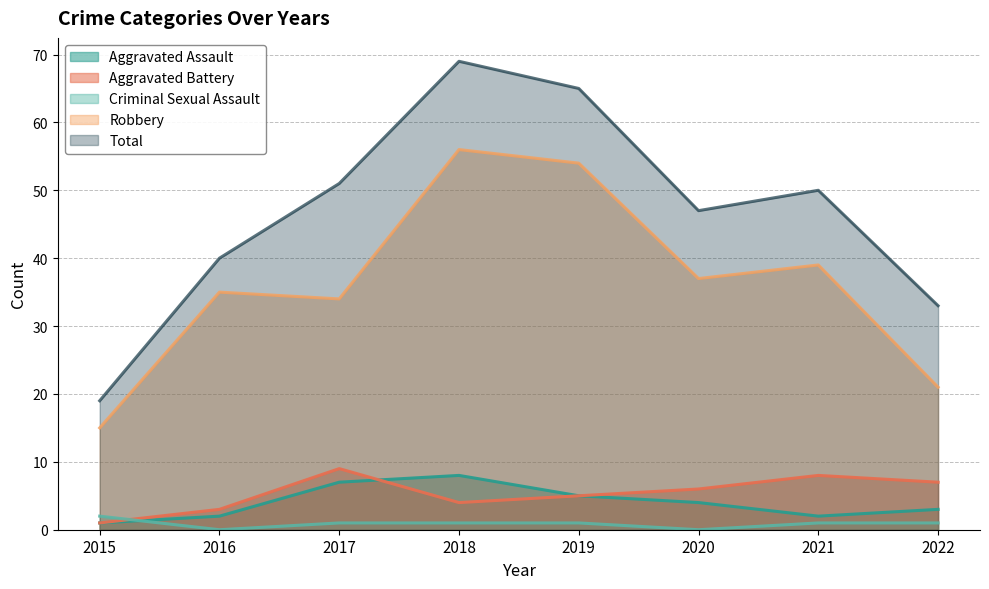

Count the number of categories in the chart.

8